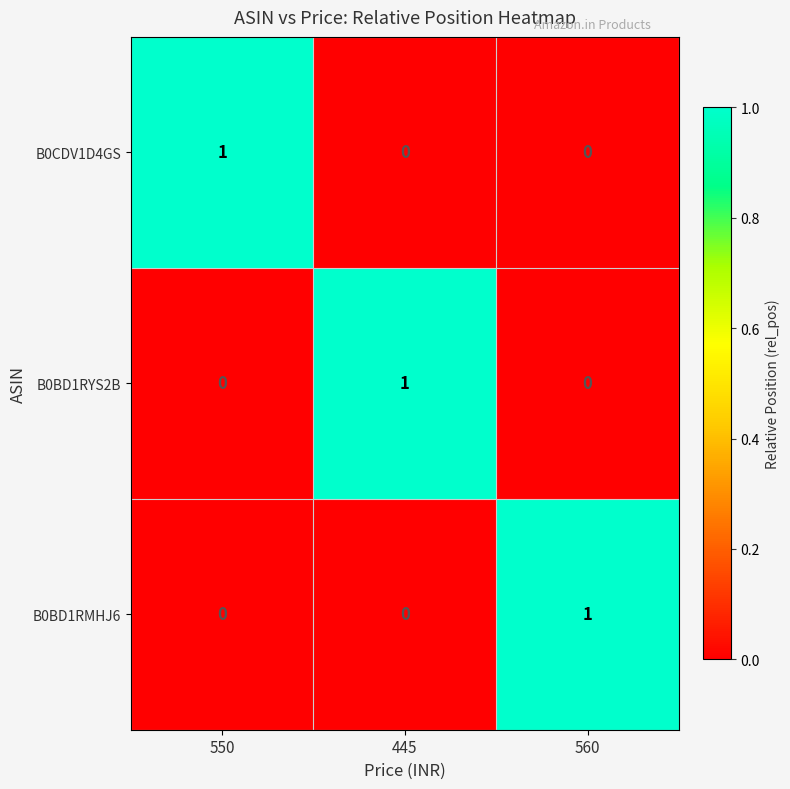

How many distinct data groups are displayed?

3